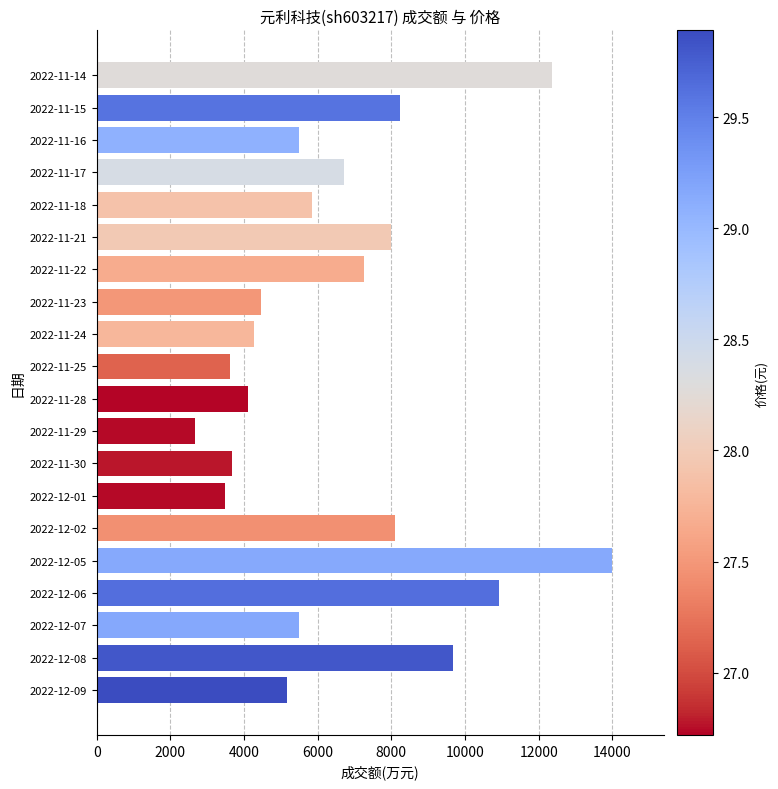

Are the bars grouped side by side (vs. stacked)?

No